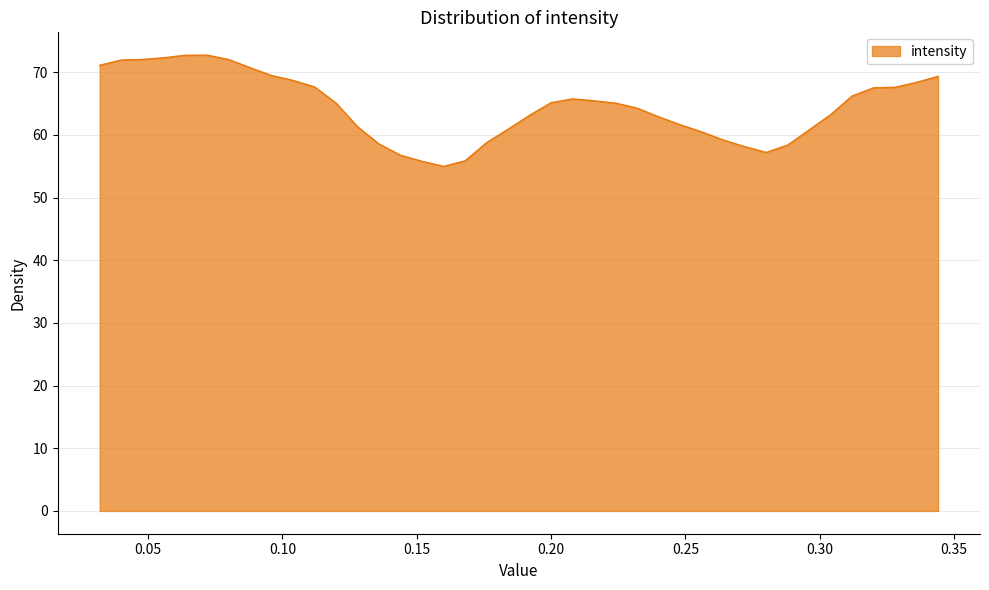

What is the minimum value shown in the chart?

55.0